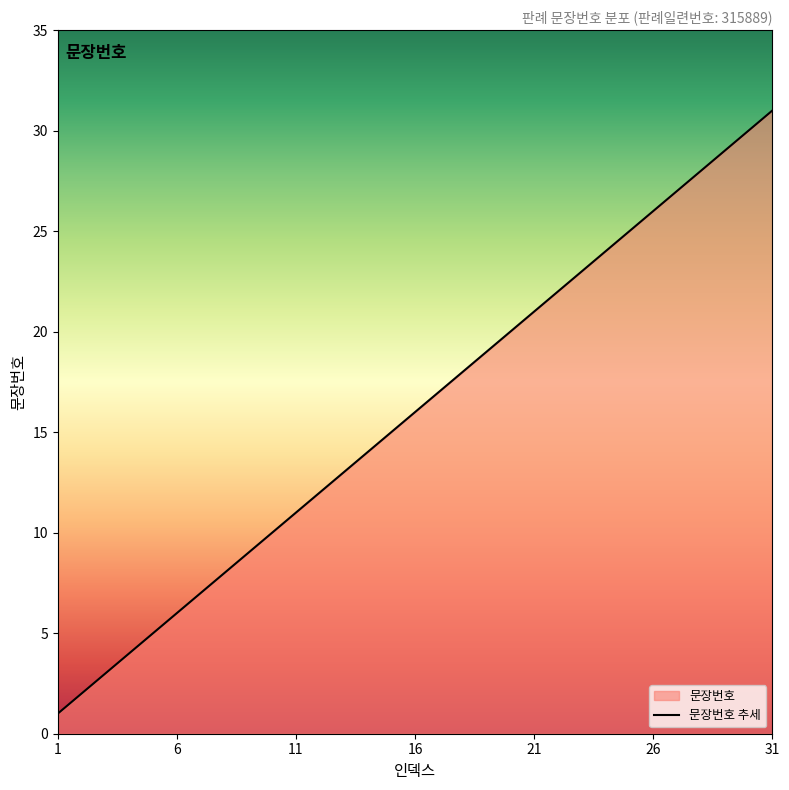

What is the change in value from 7 to 25?

+18